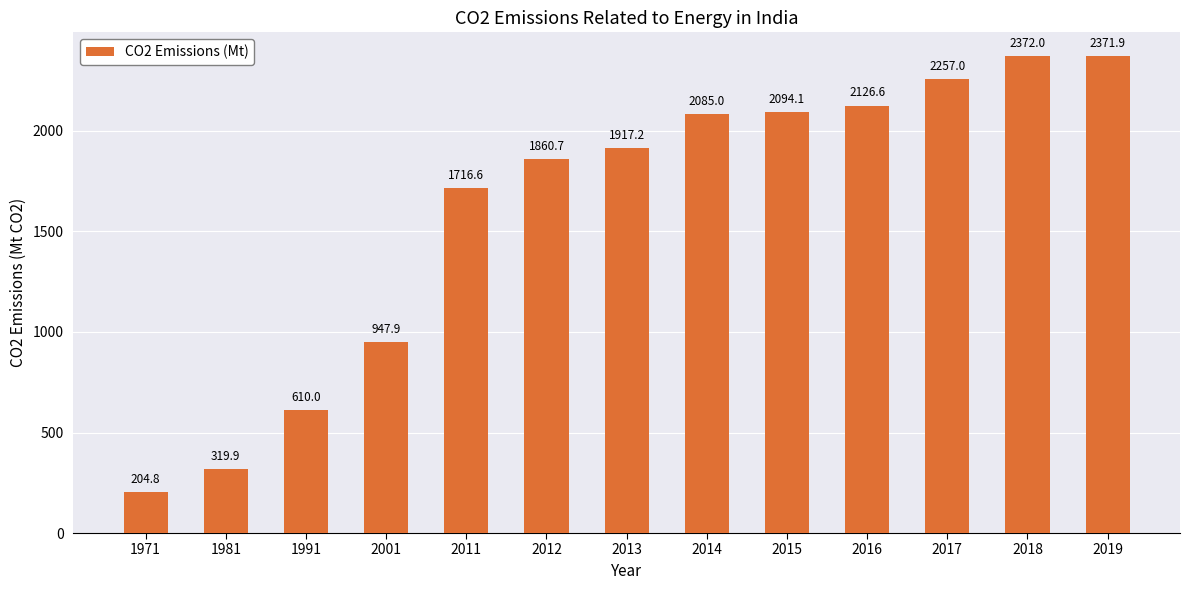

Is it true that the value at 1971 is 204.8?

True